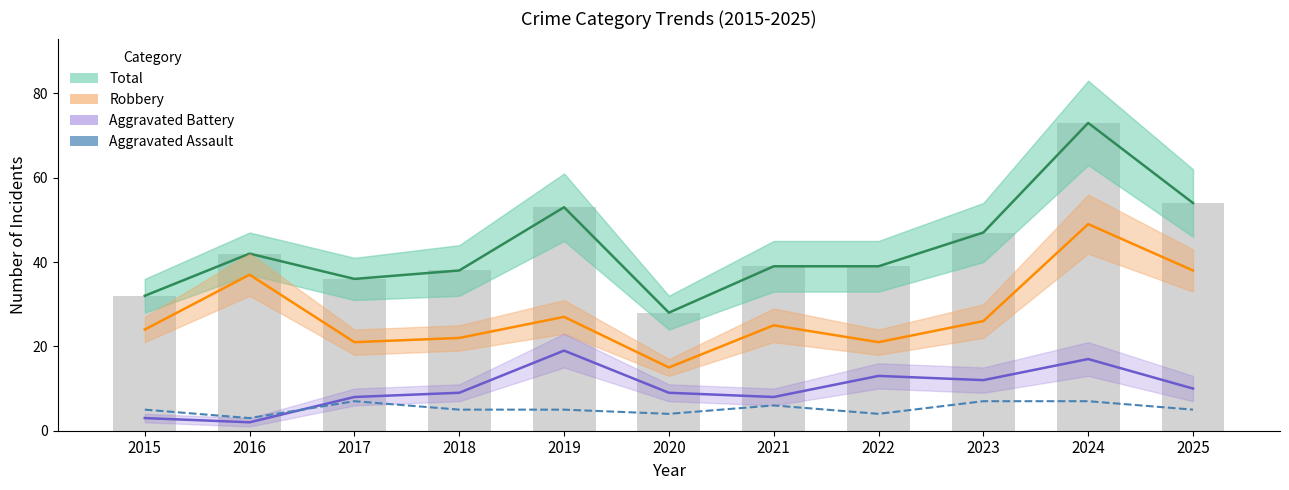

What is the total value across all series at 2020?

56